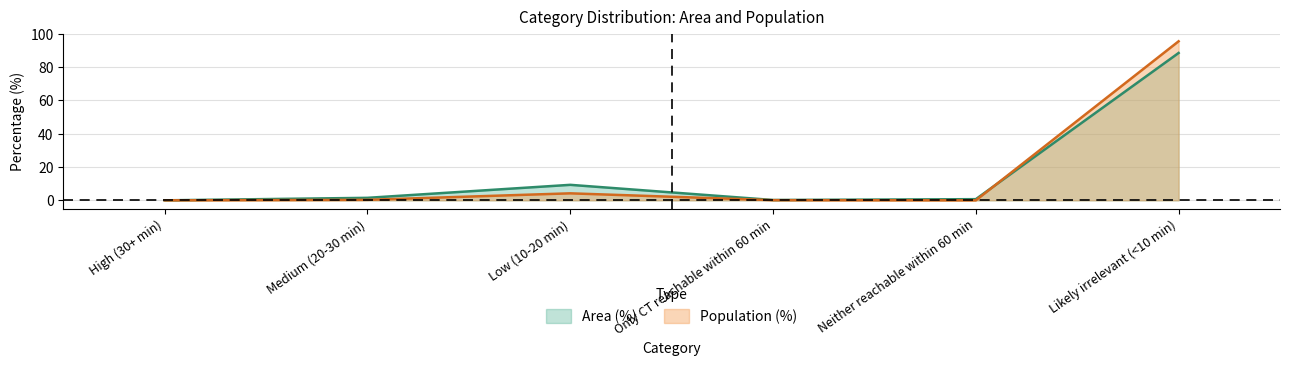

What are all the series names shown in the legend?

Area (%), Population (%)